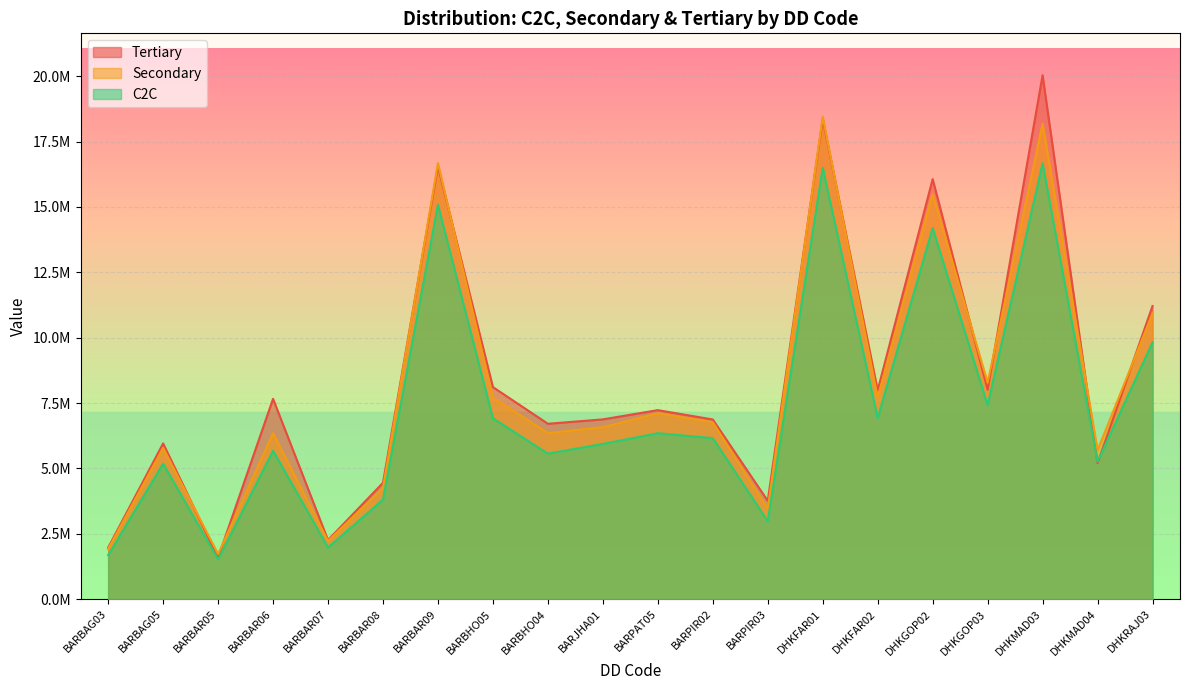

Rank the series at BARBAG05 from lowest to highest value.

C2C, Secondary, Tertiary